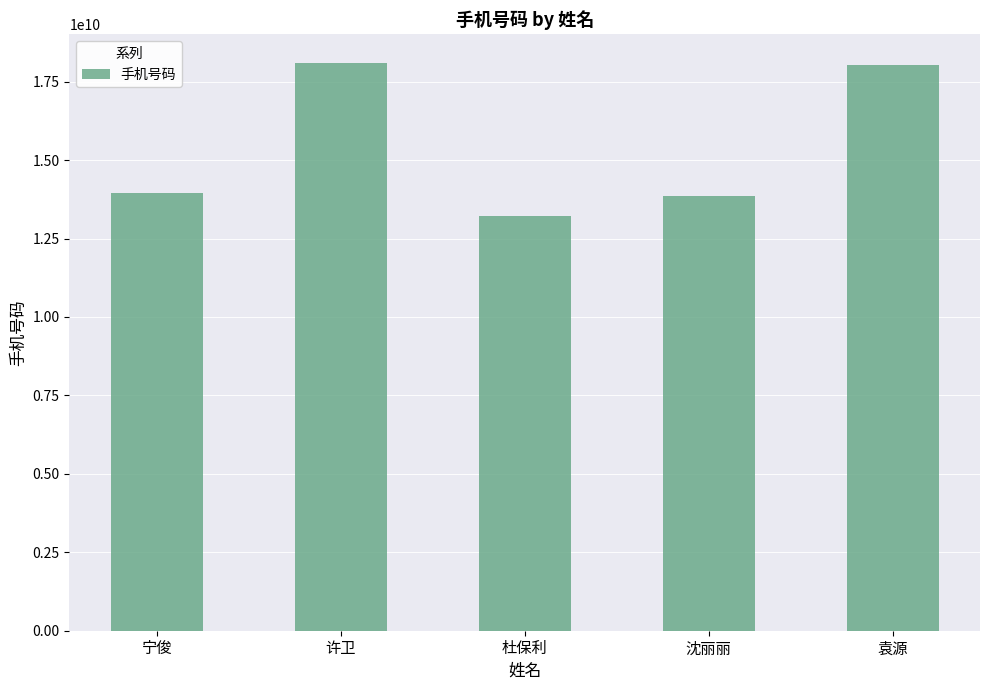

Does the chart contain any negative values?

No